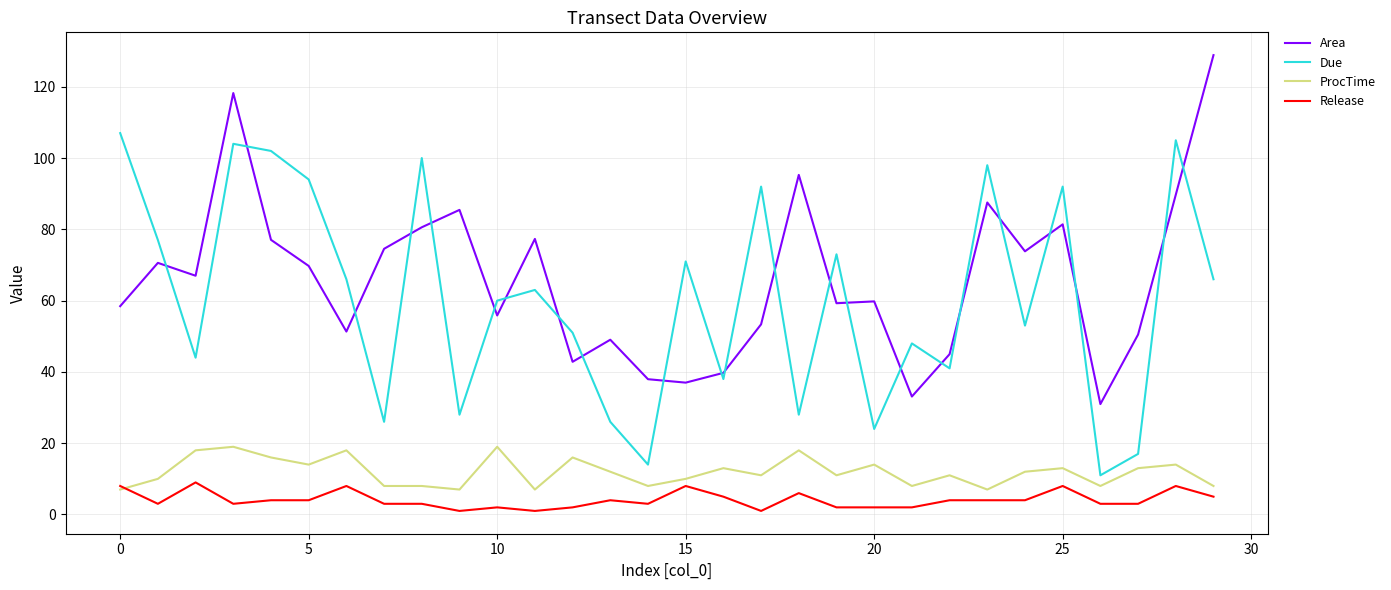

True or false: ProcTime and Area intersect in this chart.

False